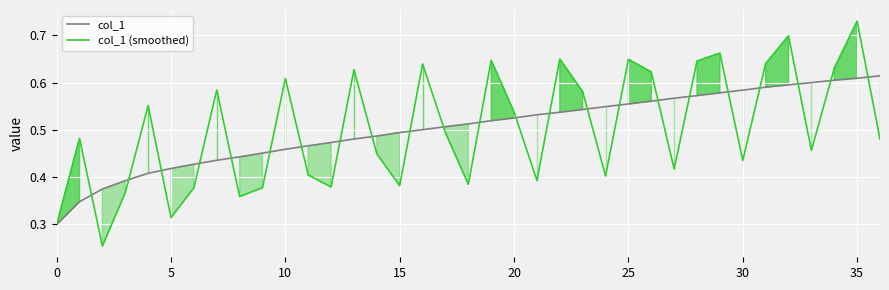

What is the greatest value displayed?

0.7